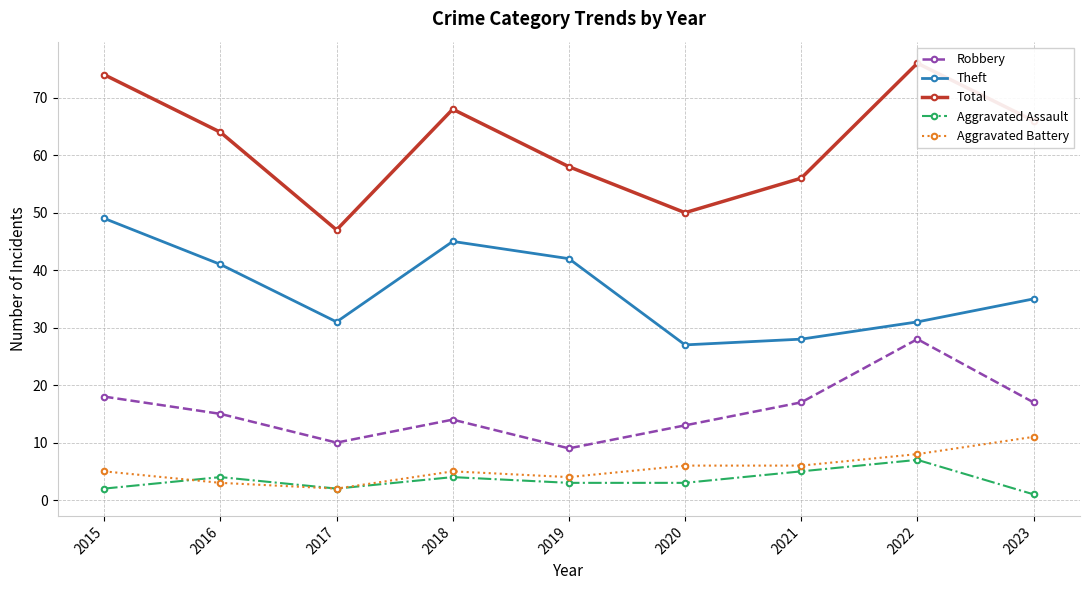

The Aggravated Battery series shows 3 at 2017. True or false?

False